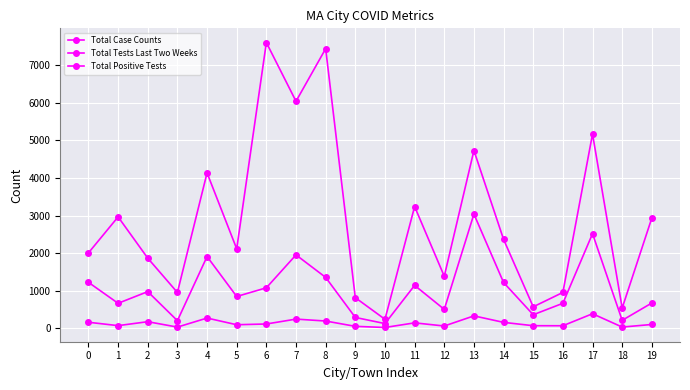

Reading left to right, list all the values displayed in this chart.

Total Case Counts: 0=1220	1=662	2=973	3=199	4=1907	5=843	6=1075	7=1951	8=1352	9=285	10=122	11=1139	12=500	13=3038	14=1216	15=357	16=662	17=2516	18=208	19=670
Total Tests Last Two Weeks: 0=2004	1=2963	2=1864	3=950	4=4134	5=2112	6=7605	7=6042	8=7442	9=812	10=236	11=3238	12=1382	13=4730	14=2364	15=568	16=951	17=5169	18=535	19=2934
Total Positive Tests: 0=157	1=67	2=172	3=28	4=269	5=91	6=111	7=241	8=190	9=48	10=18	11=141	12=57	13=327	14=154	15=65	16=64	17=384	18=29	19=98